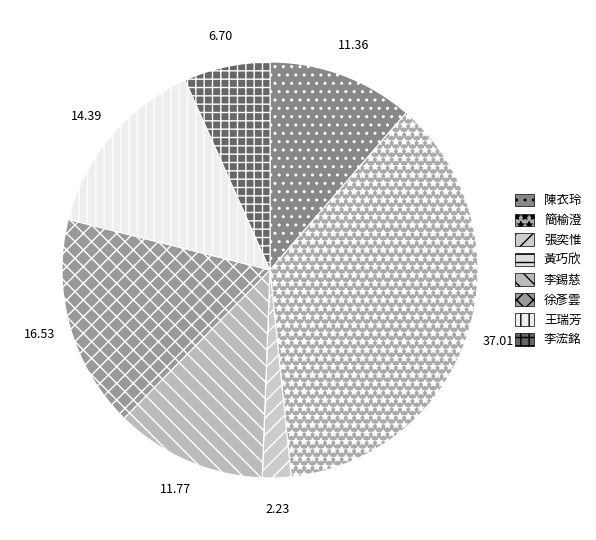

Does any single category account for the majority?

No